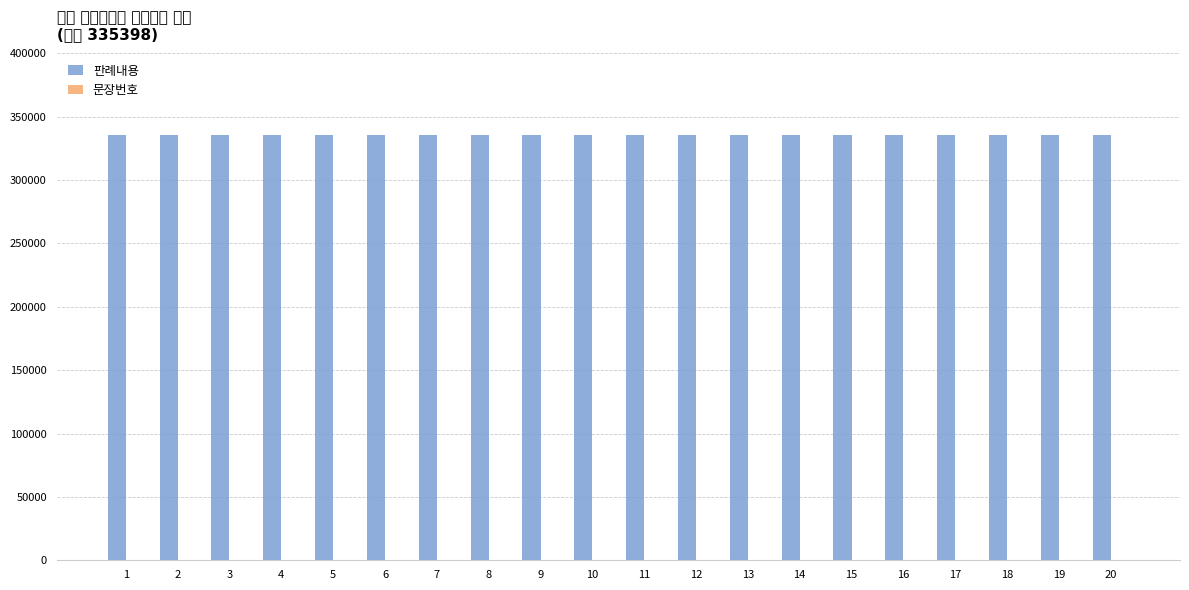

At which label does 문장번호 first exceed 11?

12